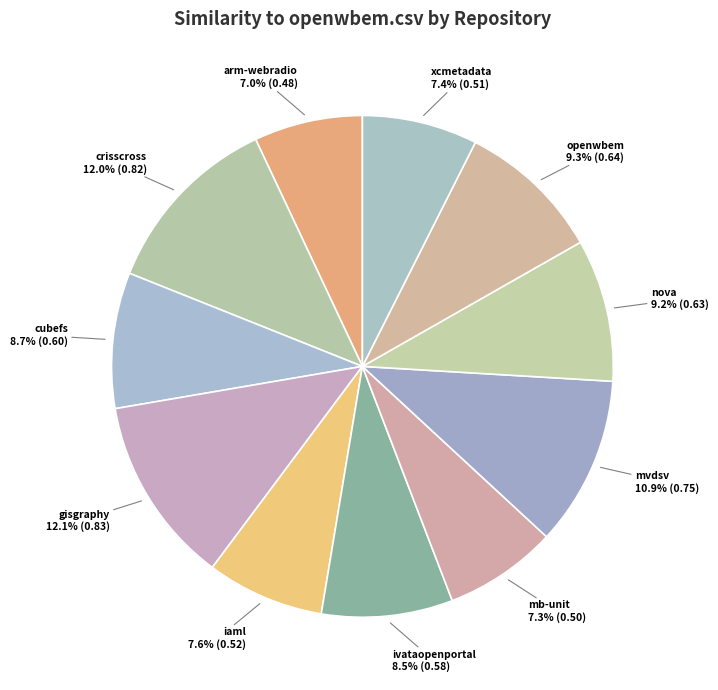

Between mb-unit and nova, which is larger?

nova